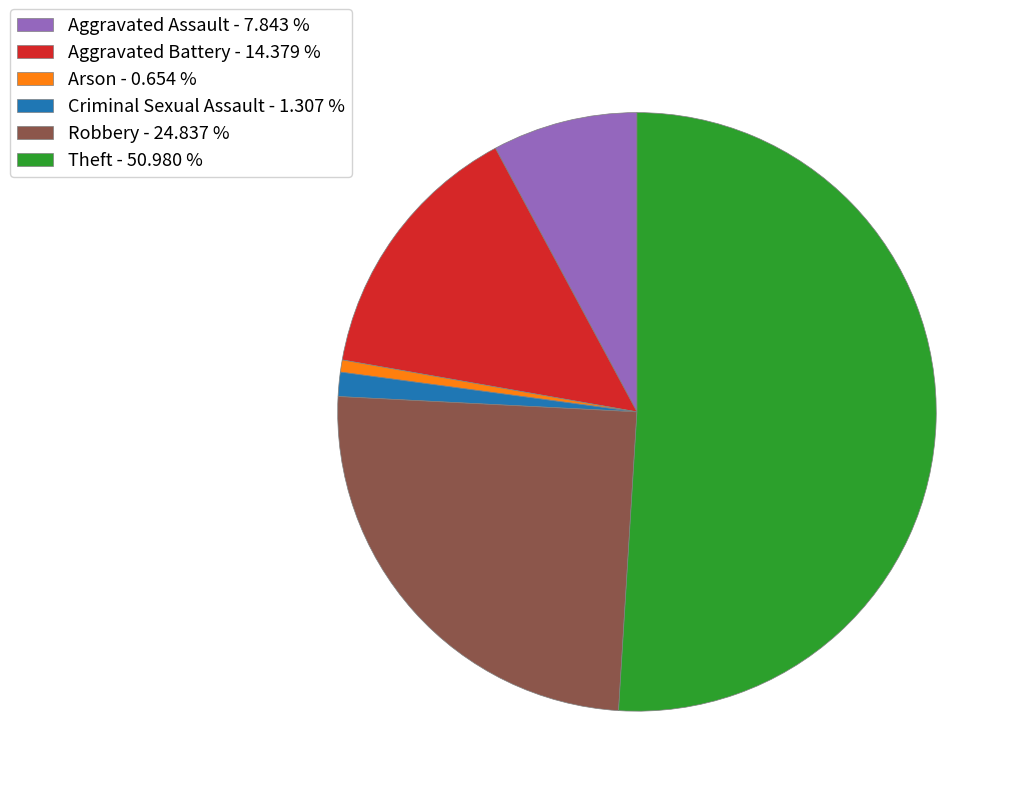

What is the majority slice?

Theft